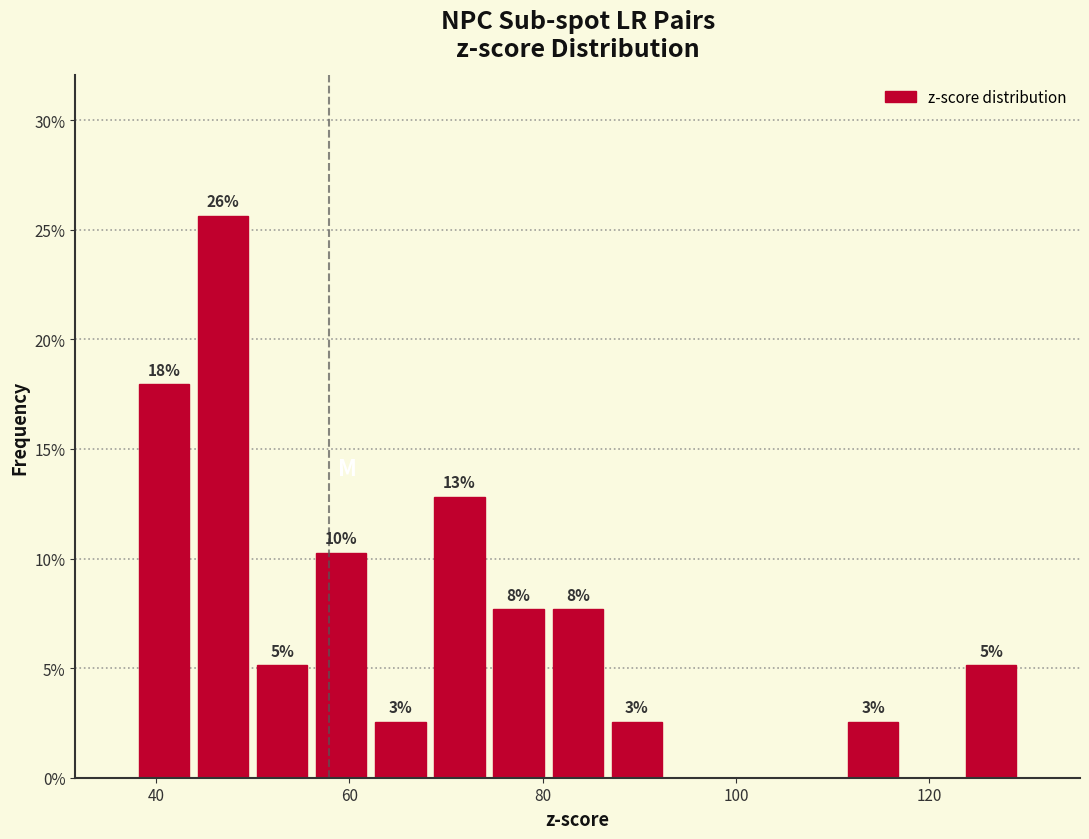

Around what value on the x-axis is the tallest bar? Give the approximate position of its centre, as read against the axis.

46